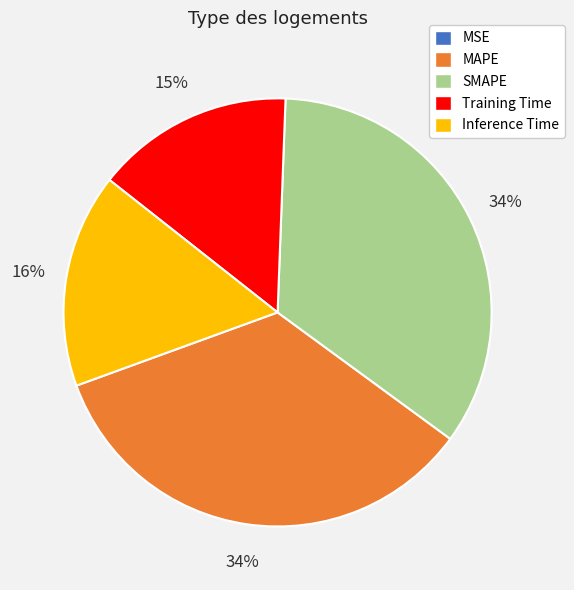

Which has a higher value, Training Time or SMAPE?

SMAPE